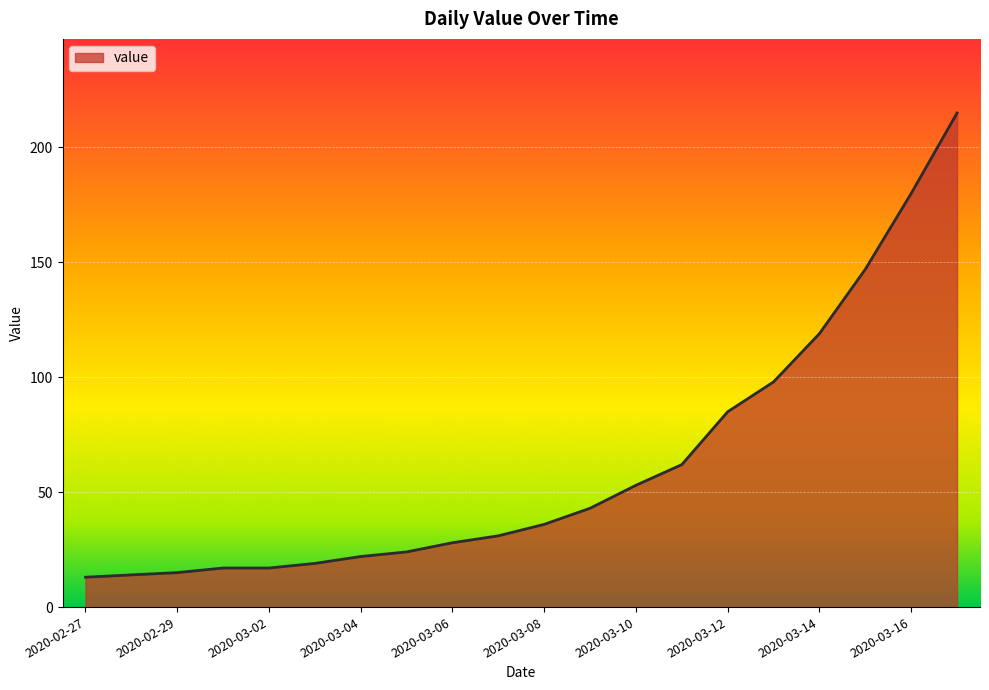

What is the difference between the maximum and minimum values?

202